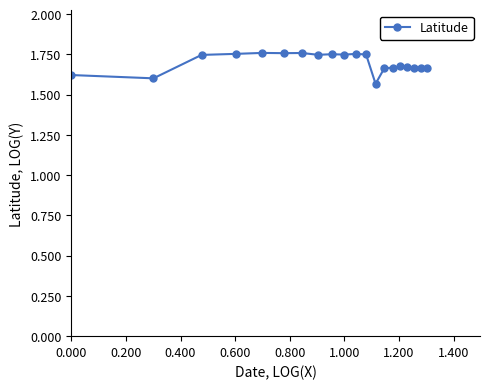

True or false: the data has more than 1 interior local peaks.

True